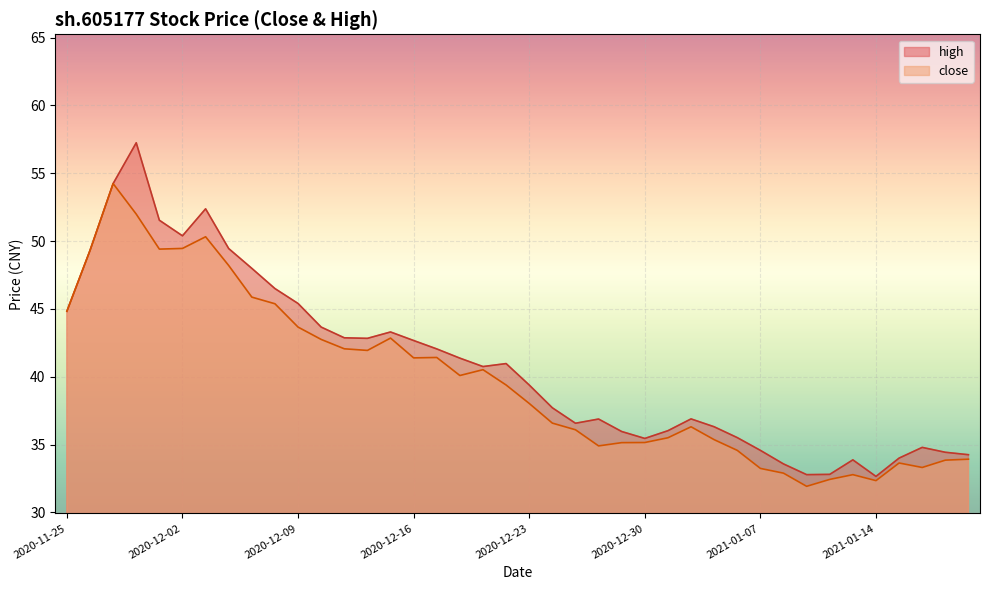

What is the difference between the second highest and second lowest values in the close series?

19.6